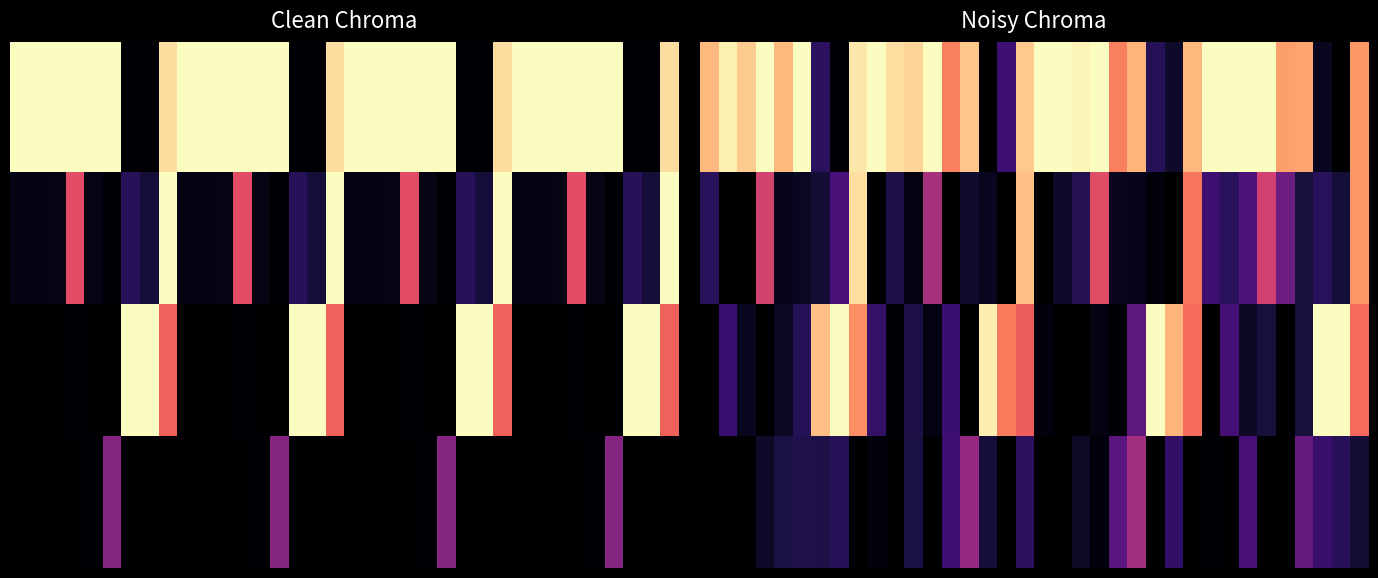

Rank the series by their maximum value, from lowest to highest.

3.0, 1.0, 0.0, 2.0